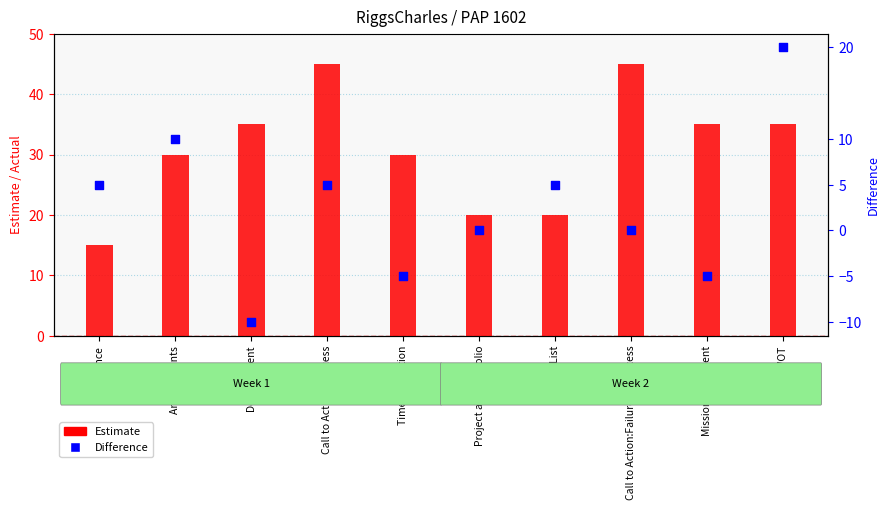

At how many categories does at least one series exceed -7?

10